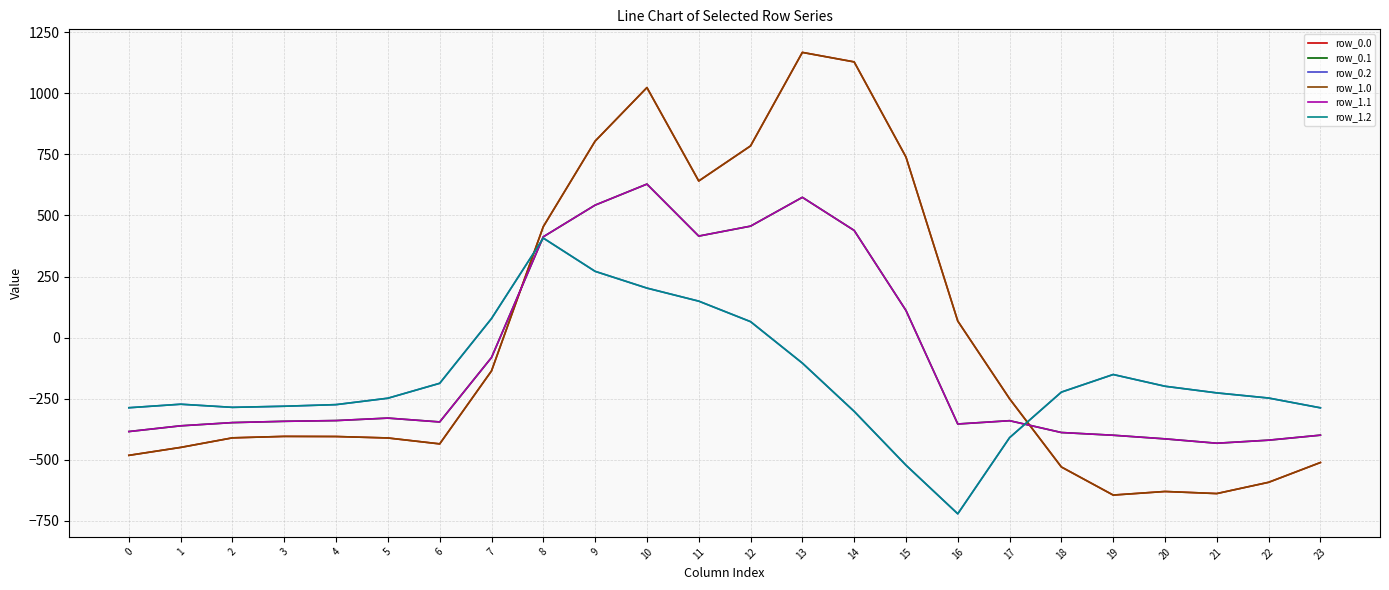

Which has a higher value, 1 or 18?

1